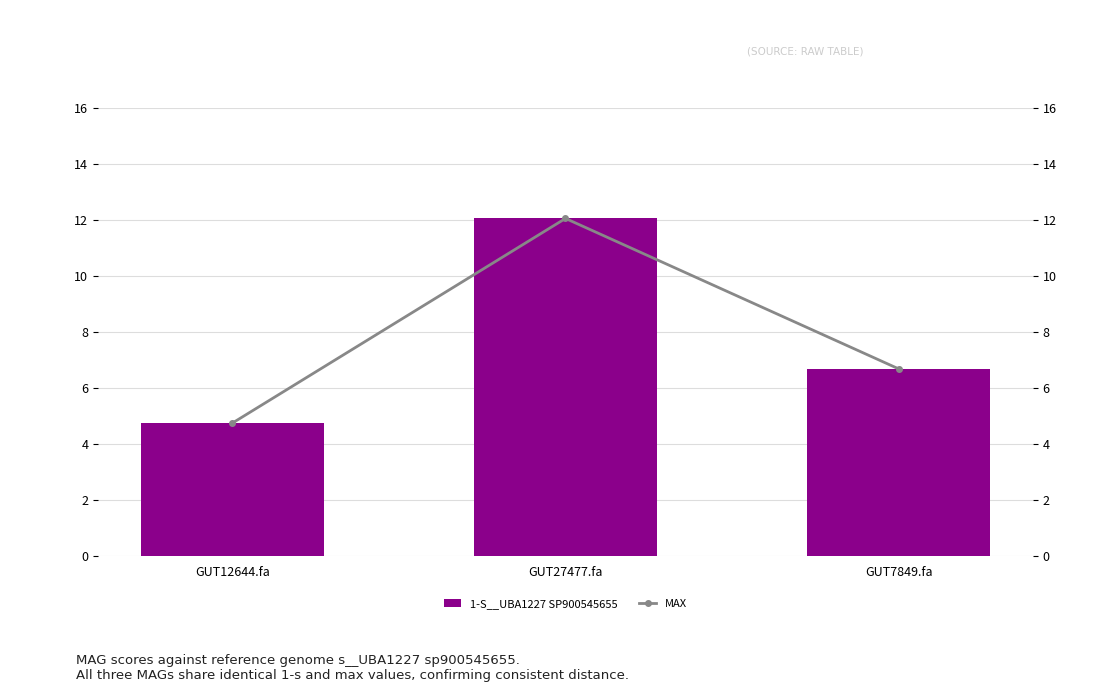

True or false: max has a value of 11.2 at GUT7849.fa.

False